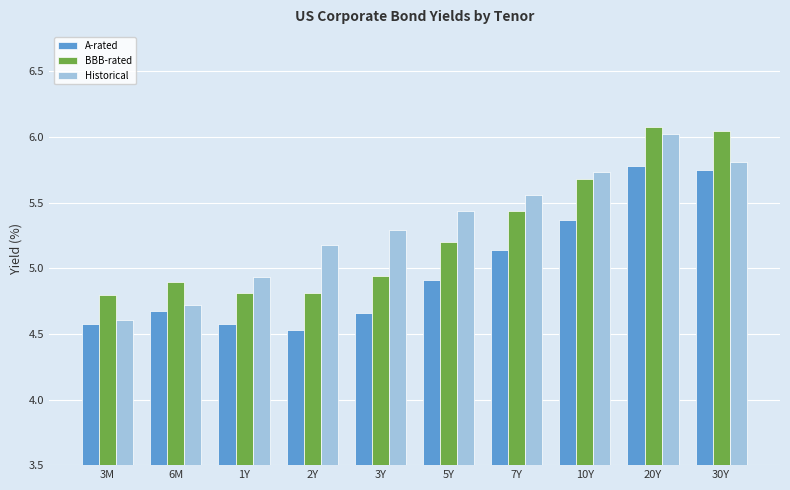

Which series has the largest range (max minus min)?

Historical